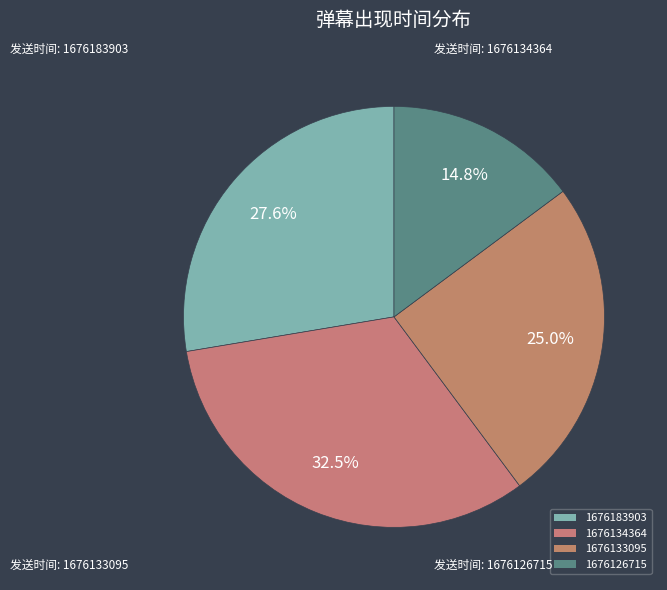

What is the ratio of the value at 1676134364 to the value at 1676183903?

1.2